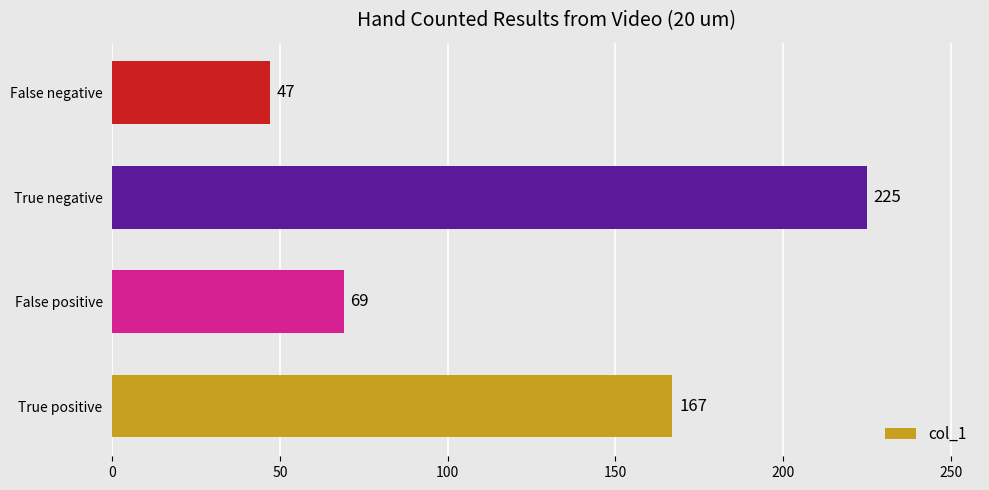

What is the average value?

127